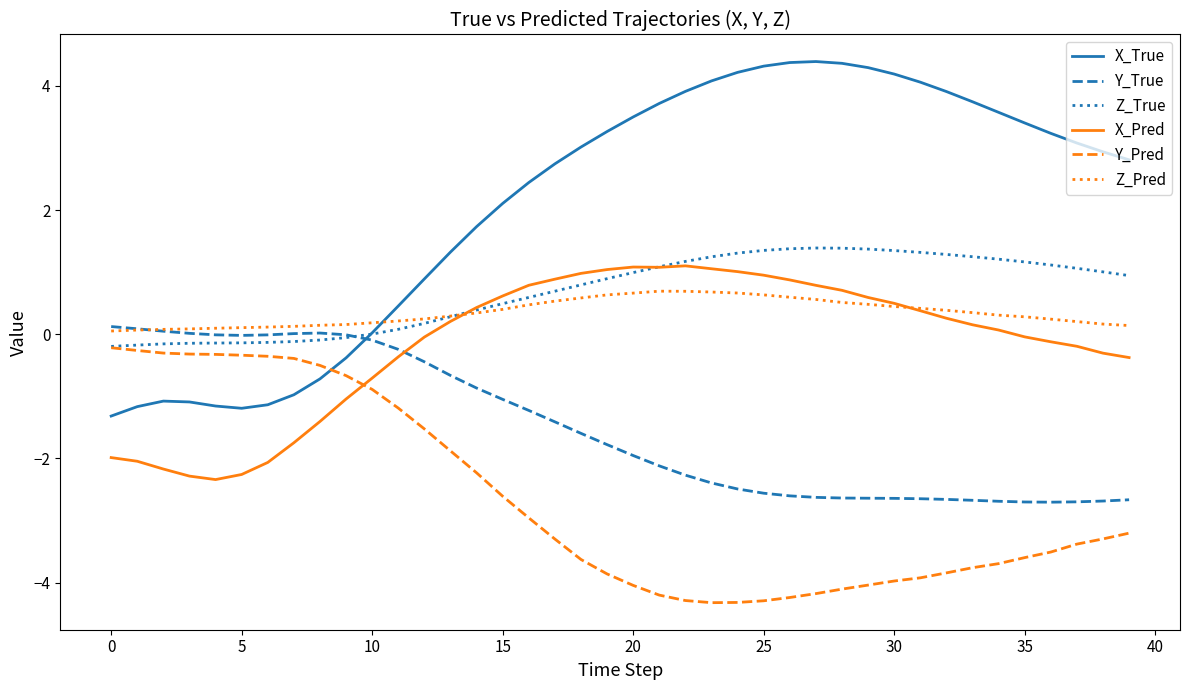

True or false: Y_True and Y_Pred cross at least once.

False